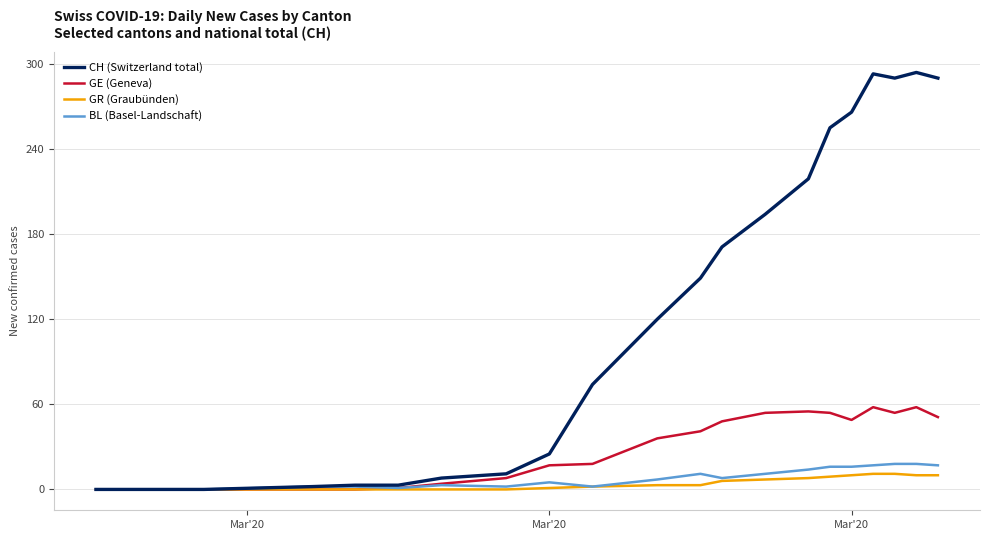

True or false: CH (Switzerland total) has more than 1 points higher than both neighbors.

True